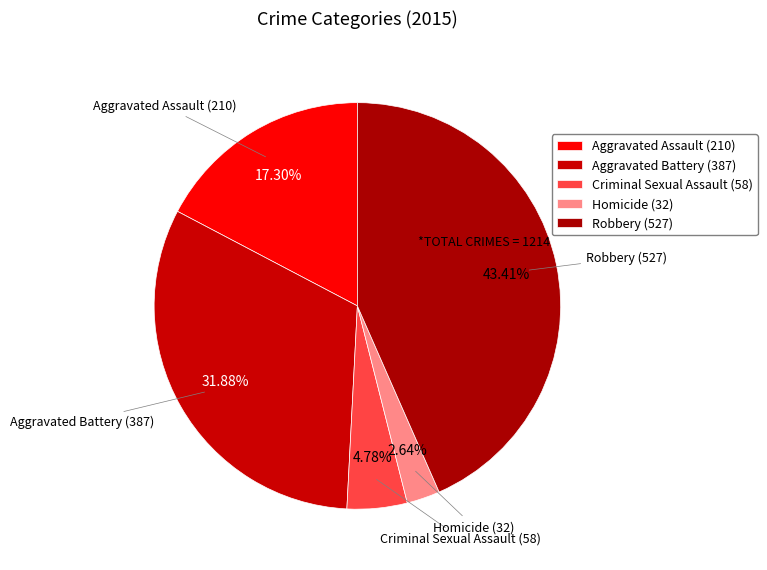

What is the ratio of the value at Criminal Sexual Assault to the value at Aggravated Battery?

0.1